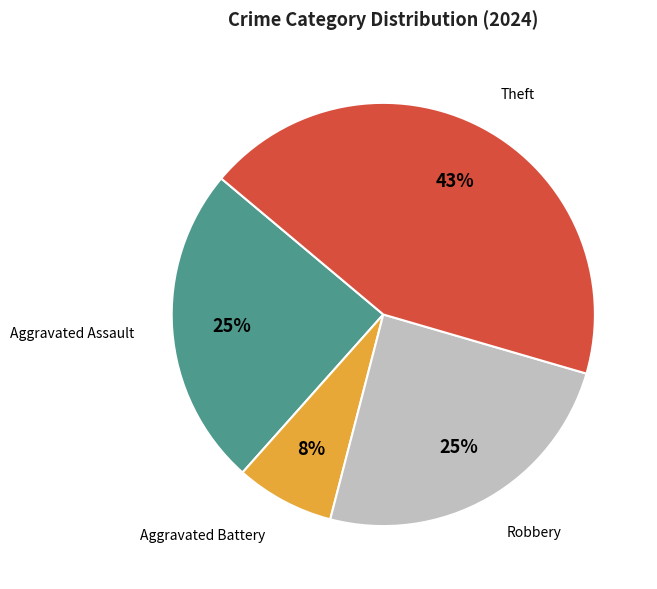

Do Theft and Aggravated Assault together represent more than half of the pie?

Yes